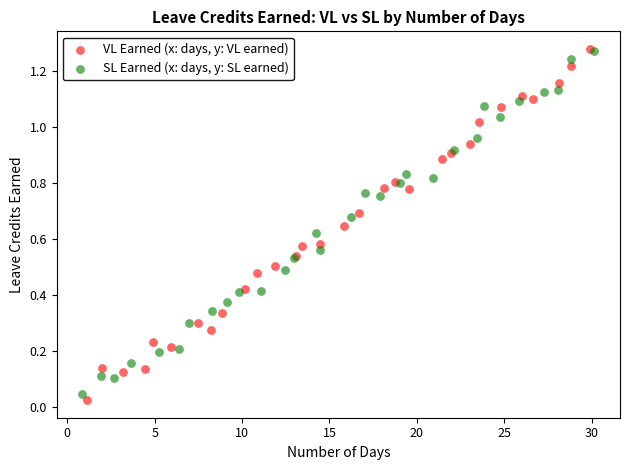

What are all the series names shown in the legend?

VL Earned (x: days, y: VL earned), SL Earned (x: days, y: SL earned)